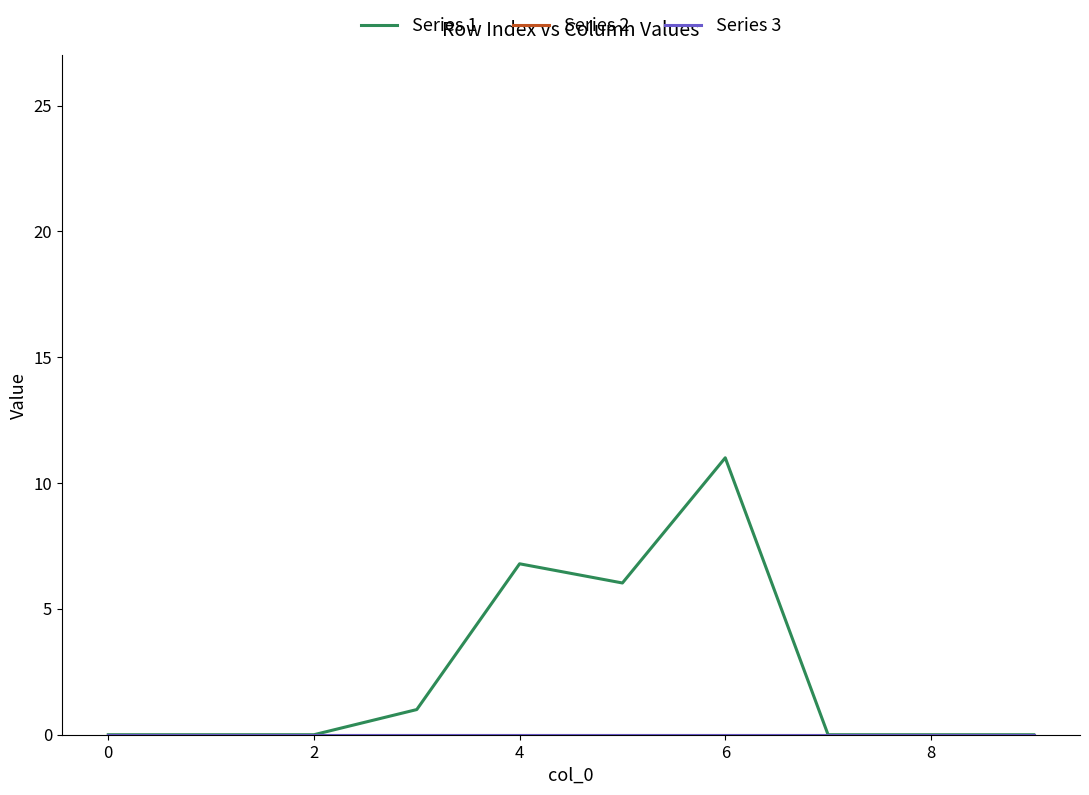

Does the chart have visible grid lines?

No